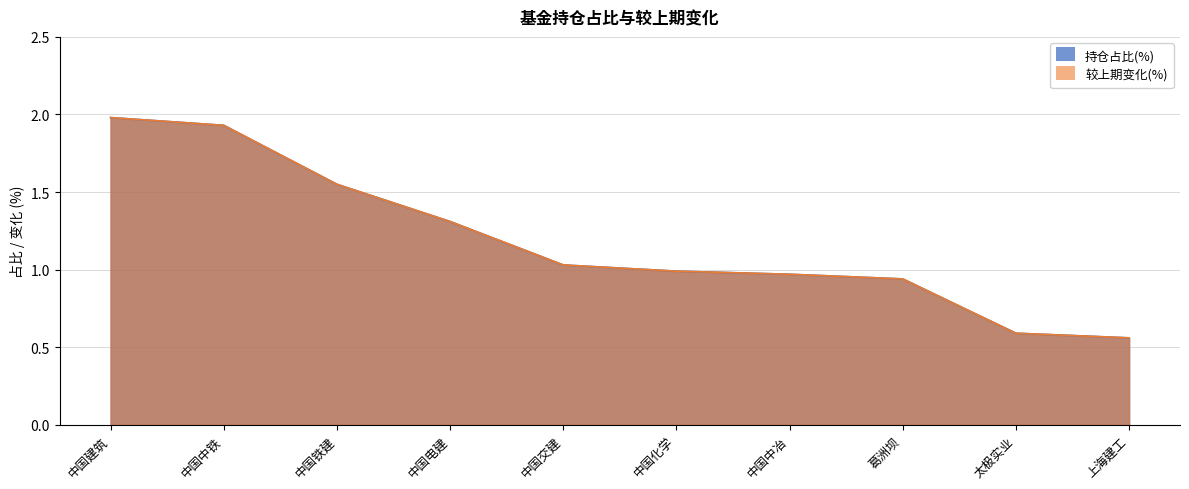

Is it true that 持仓占比(%) equals 1.9 at 中国中铁?

True